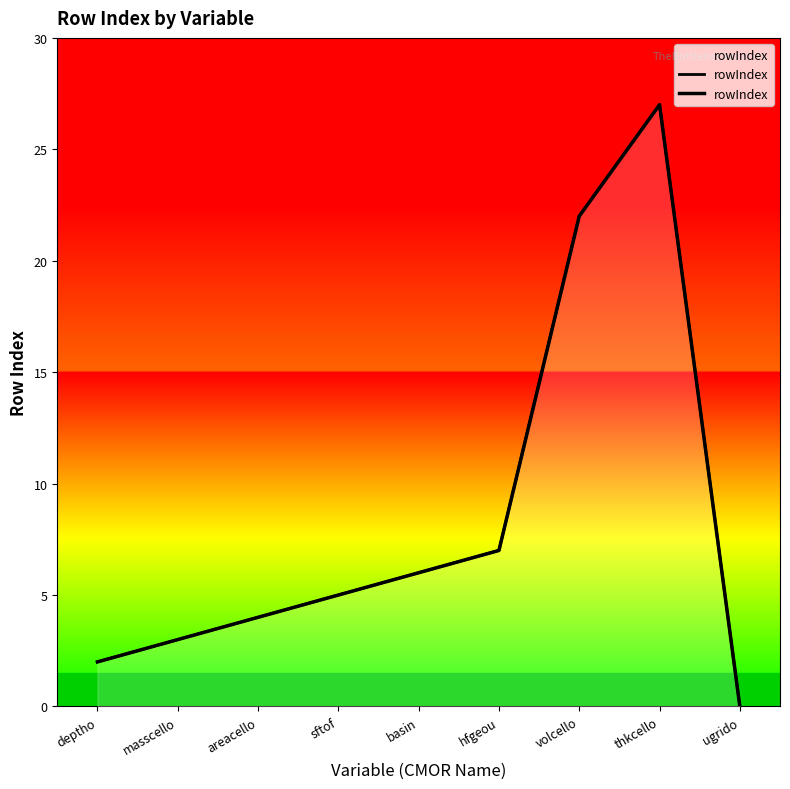

What value does the data have at thkcello, to the nearest 5?

25